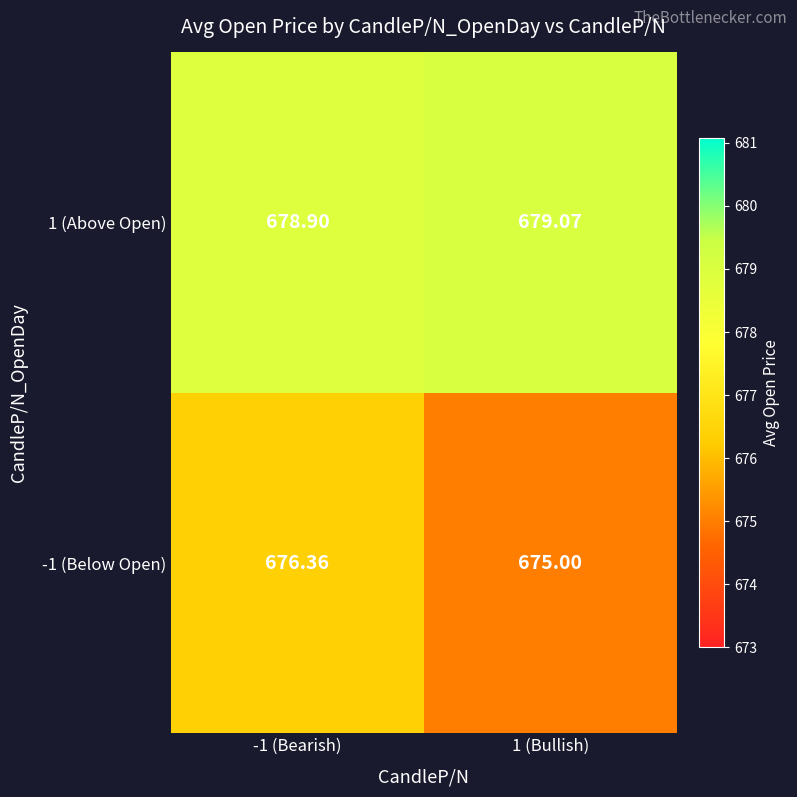

Is the value of 1 (Above Open) at -1 (Bearish) greater than the value of -1 (Below Open) at -1 (Bearish)?

Yes